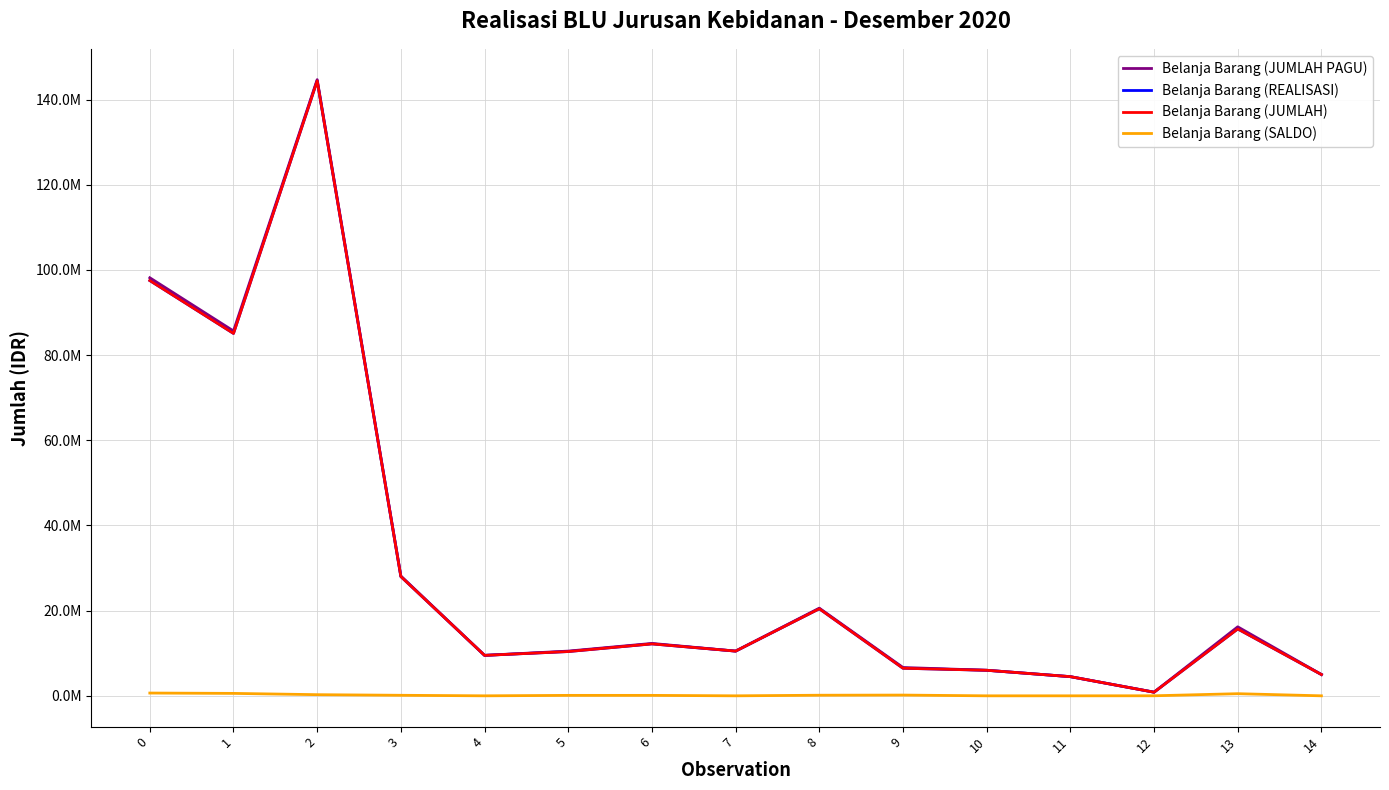

What is the minimum value for Belanja Barang (JUMLAH PAGU)?

860000